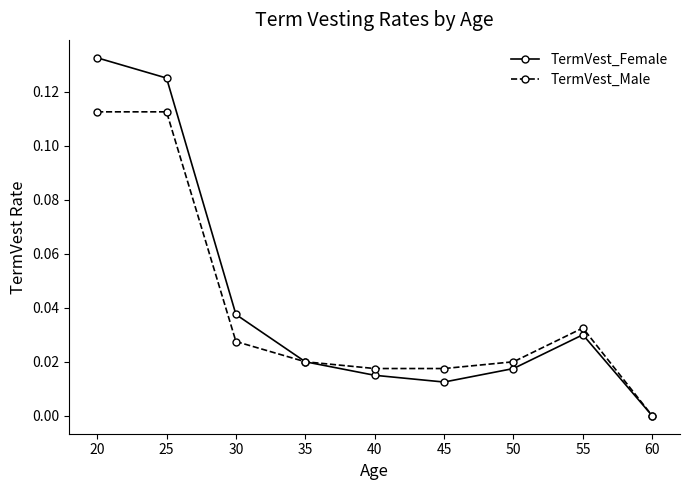

How many lines are shown in the chart?

2